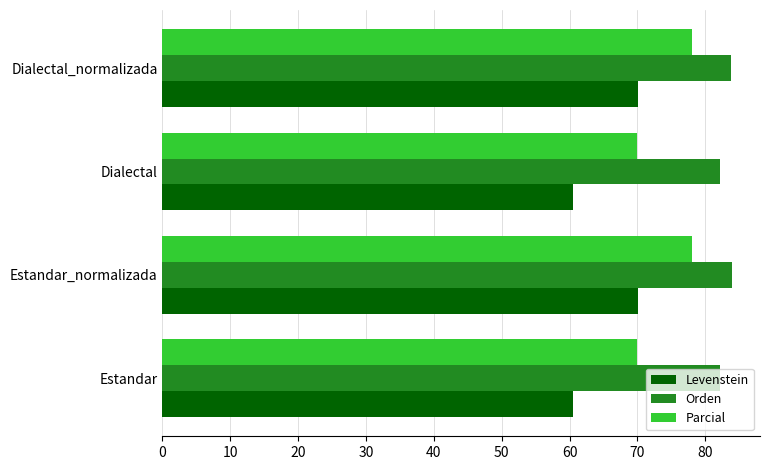

How many data points in Levenstein are less than 70?

2